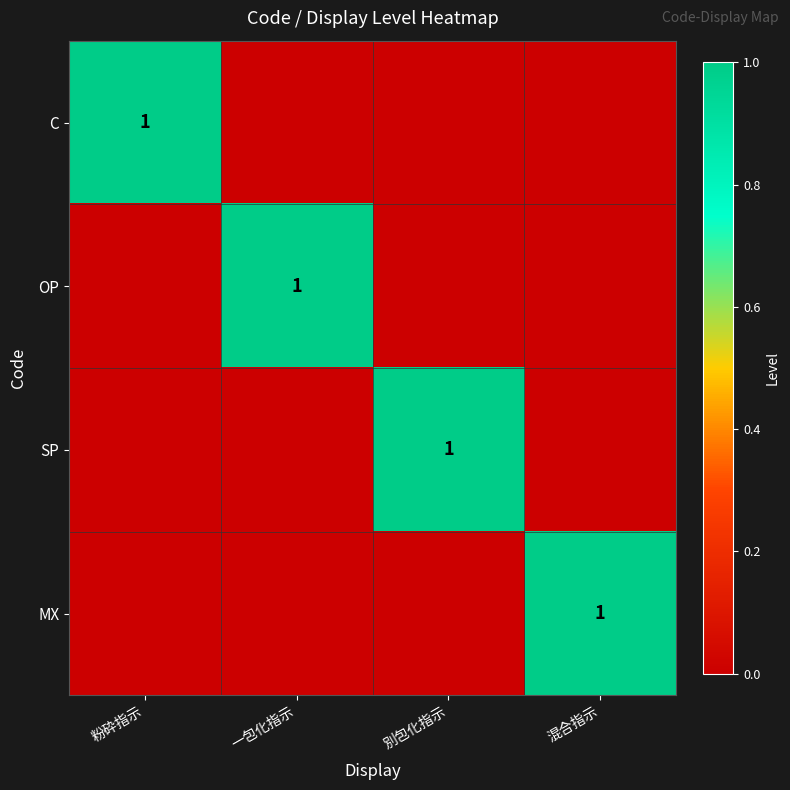

True or false: MX has a value of 1 at 混合指示.

True